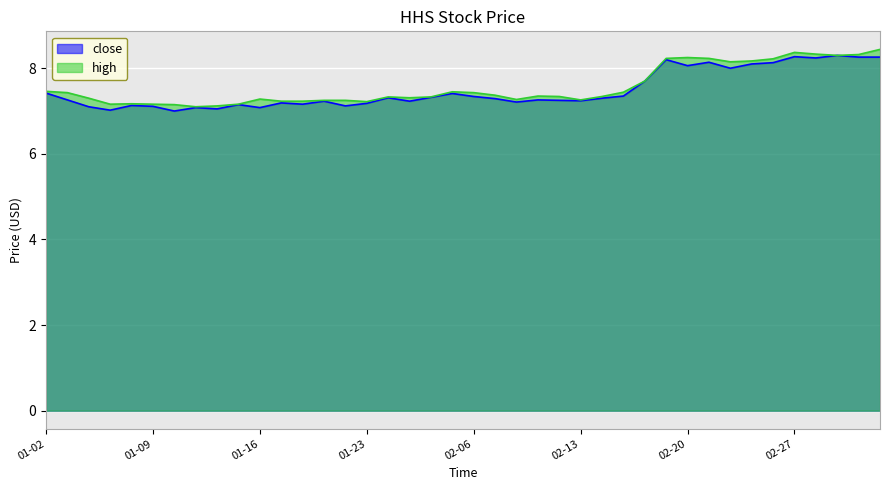

True or false: close has more than 1 interior local peaks.

True